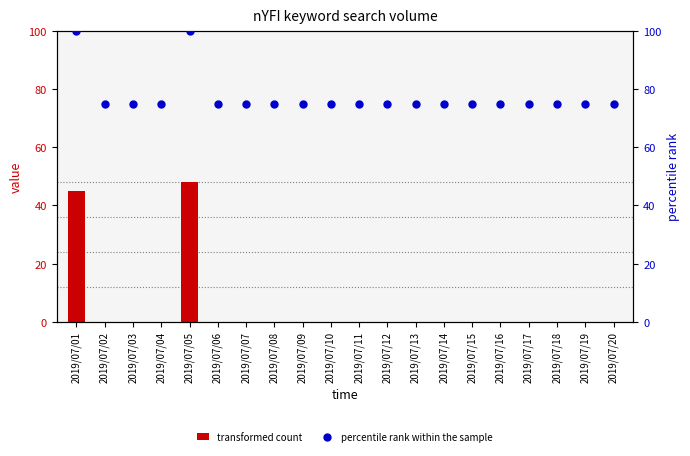

At which category is the sum across all series the highest?

2019/07/05